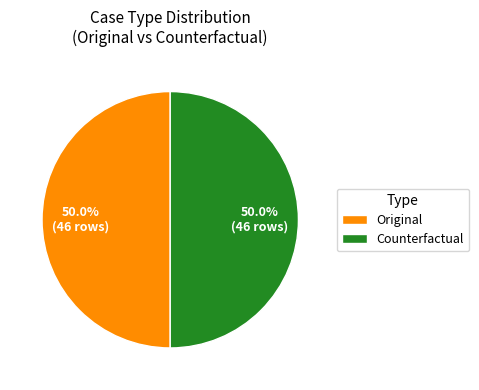

Approximately how many times larger is the value at Original compared to Counterfactual?

1.0